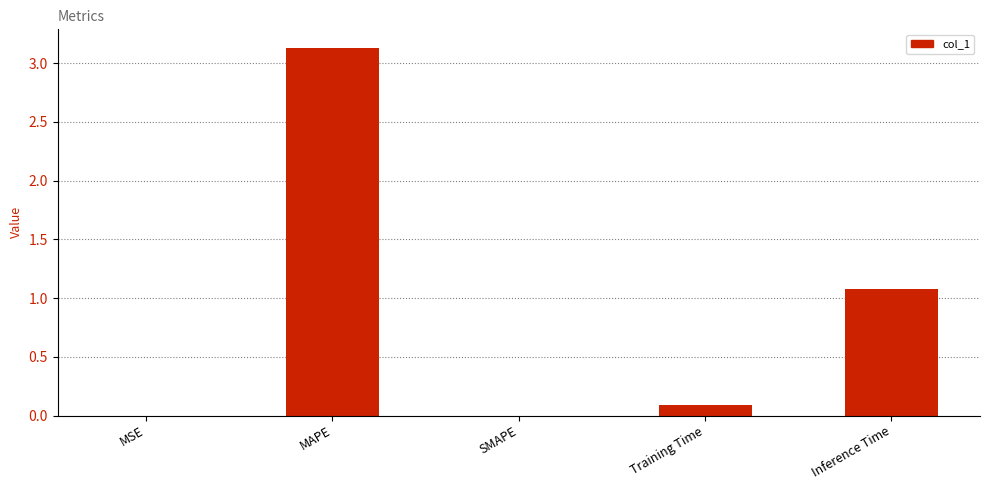

Are the bars horizontal?

No